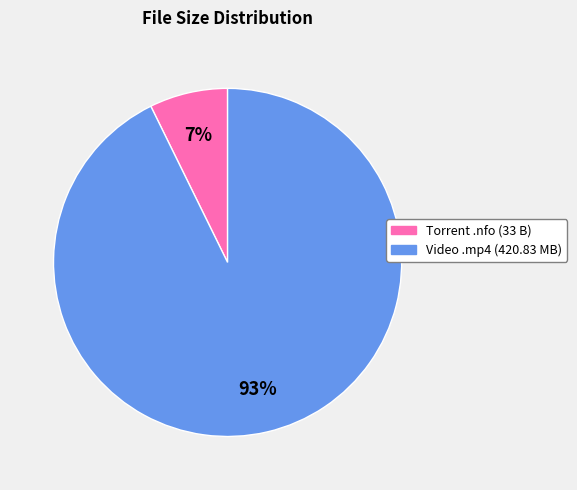

Does any single category account for the majority?

Yes